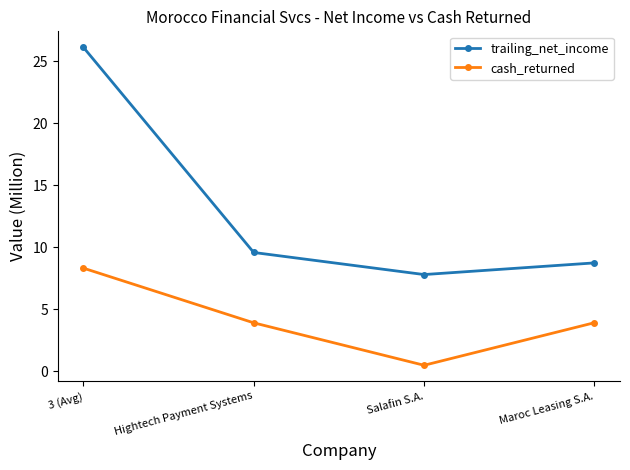

What is the label of the 4th point from the left?

Maroc Leasing S.A.